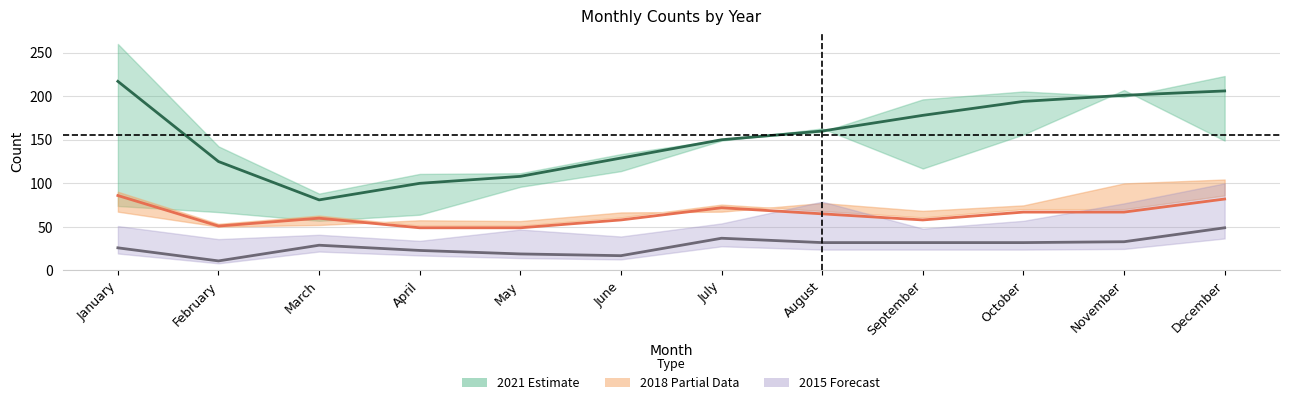

How many lines are shown in the chart?

3